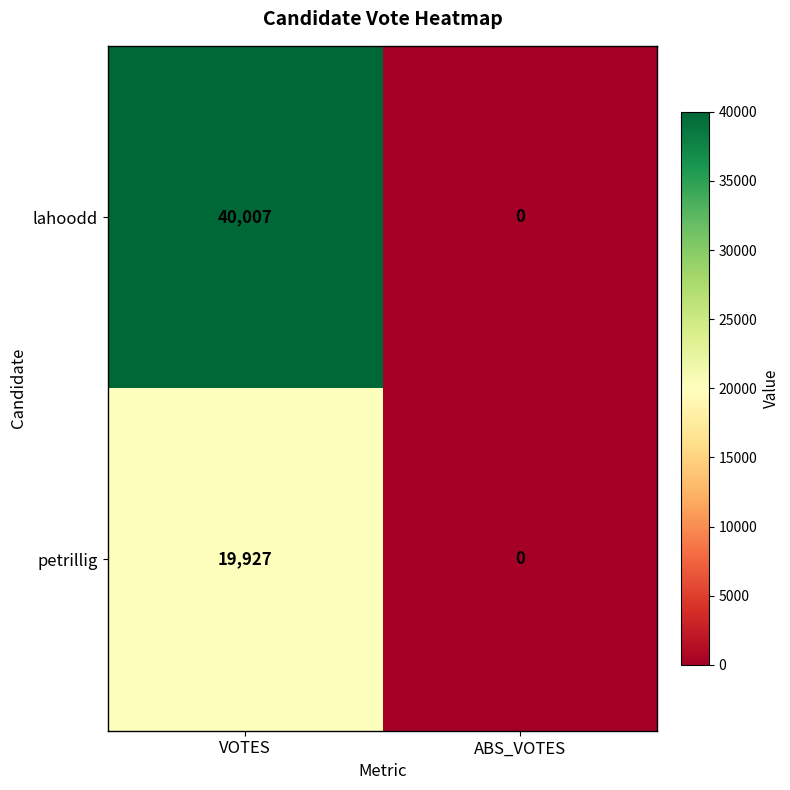

What is the sum of the petrillig values at VOTES and ABS_VOTES?

19927